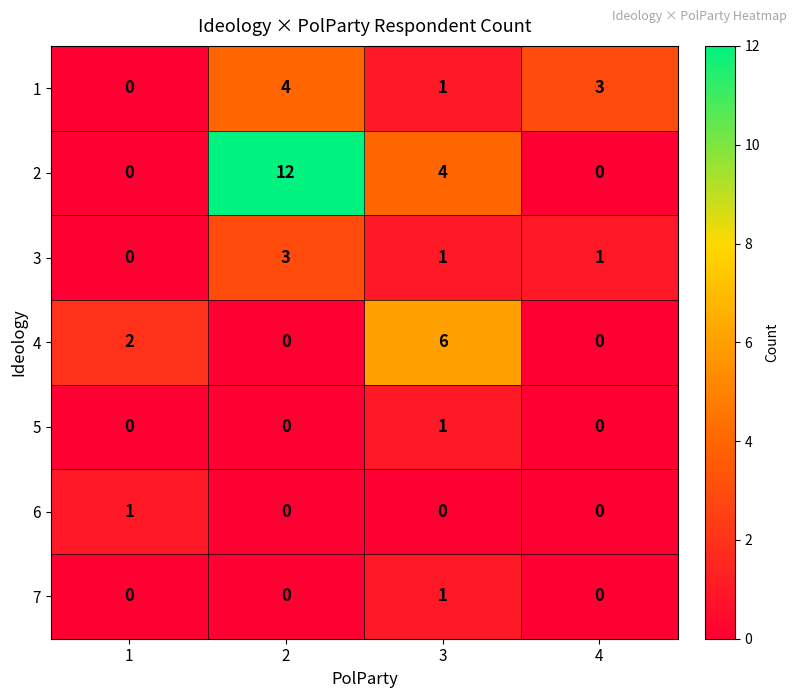

How many distinct data groups are displayed?

7